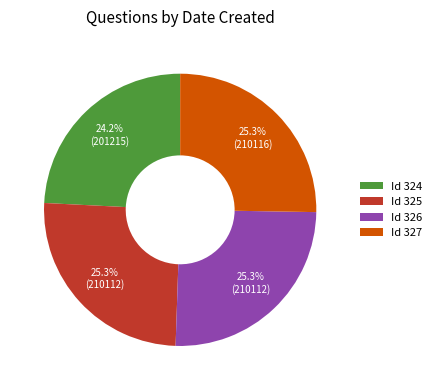

What is the ratio of the value at Id 324 to the value at Id 327?

1.0